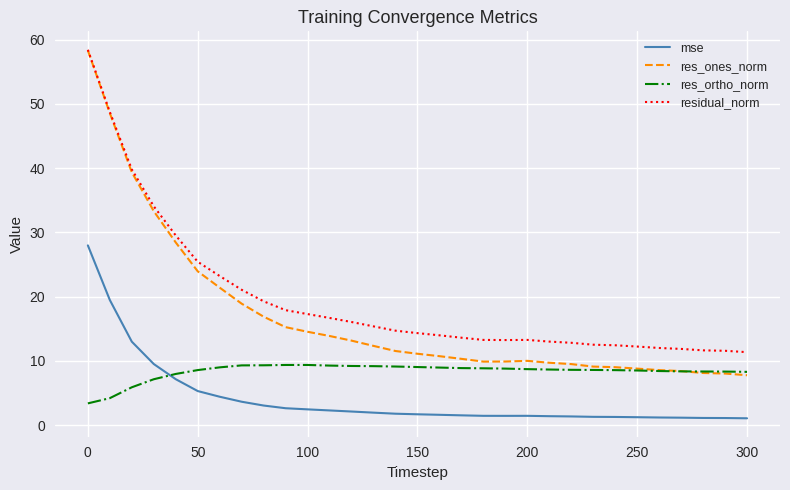

What is the highest value of the res_ortho_norm series?

9.4